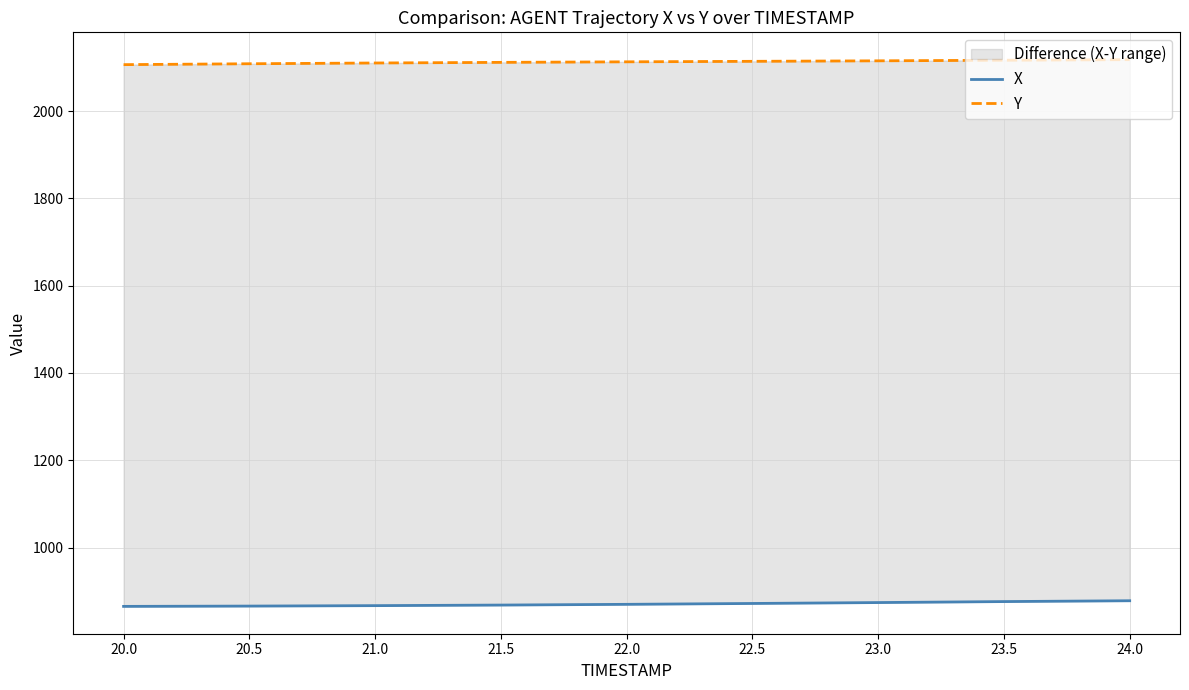

What is the difference between the maximum and second lowest values in the X series?

12.2